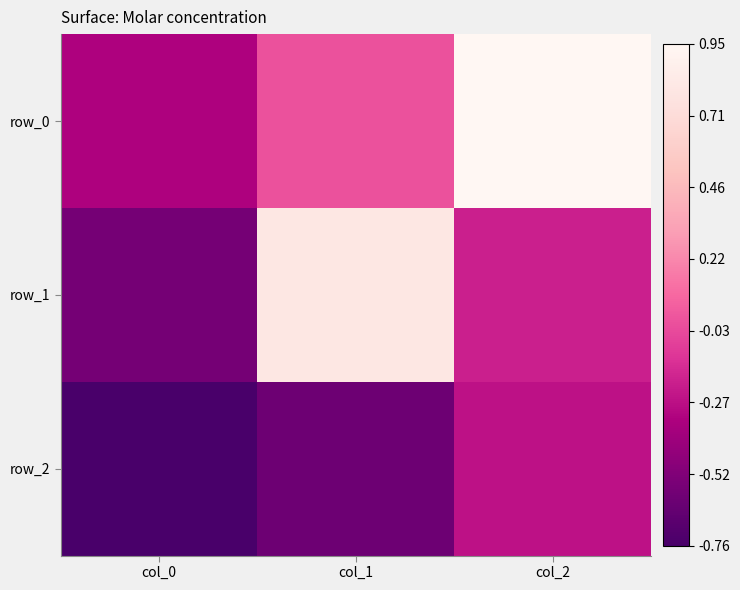

True or false: row_0 has a value of 0.0 at col_1.

False